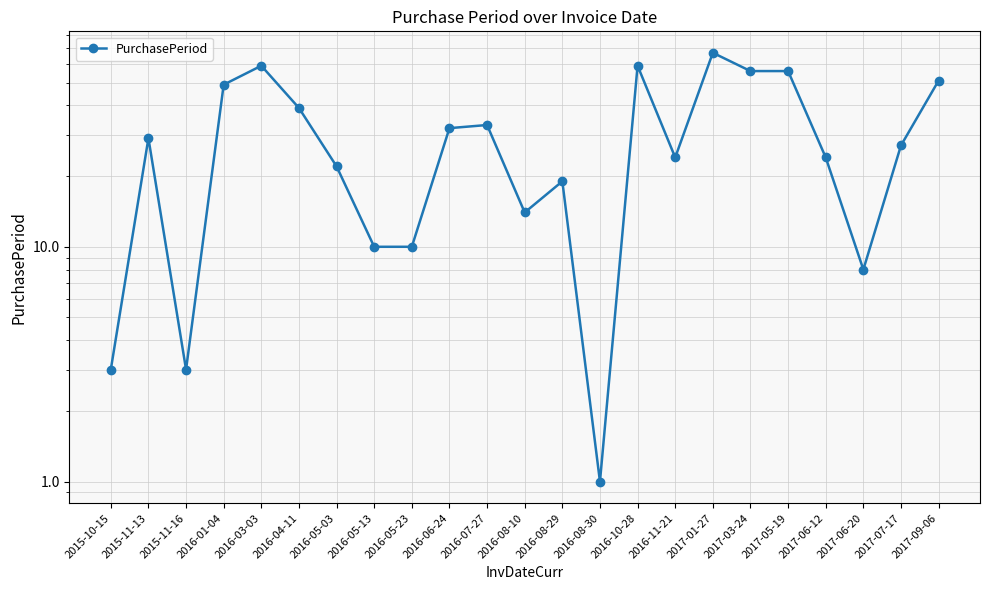

How many interior local peaks (higher than both neighbors) does the data have?

6